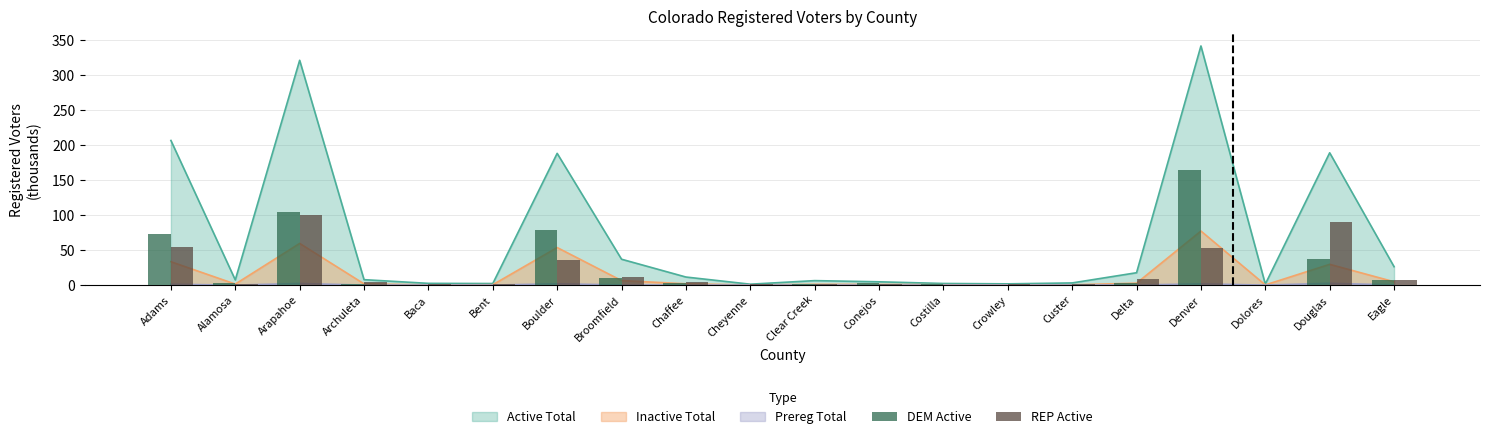

Which category has the highest value in the REP Active series?

Arapahoe